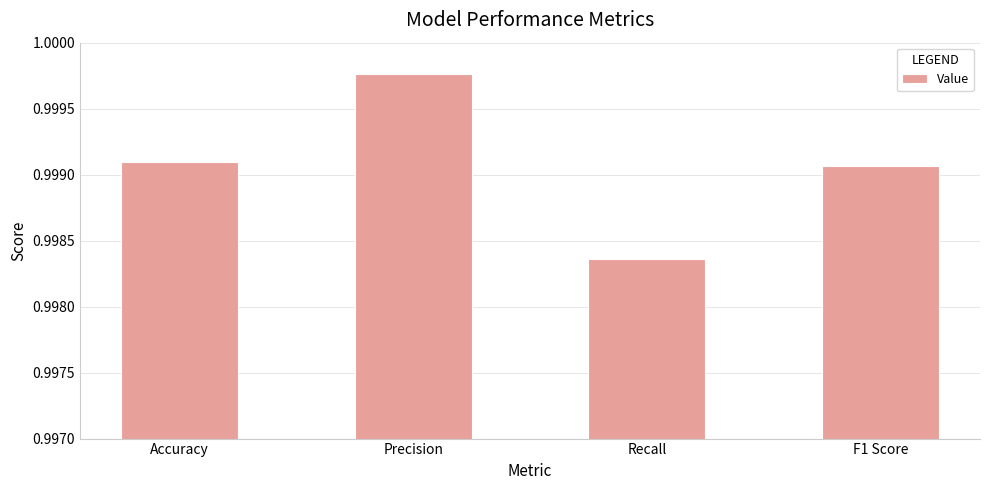

Between Accuracy and Recall, which is larger?

Accuracy